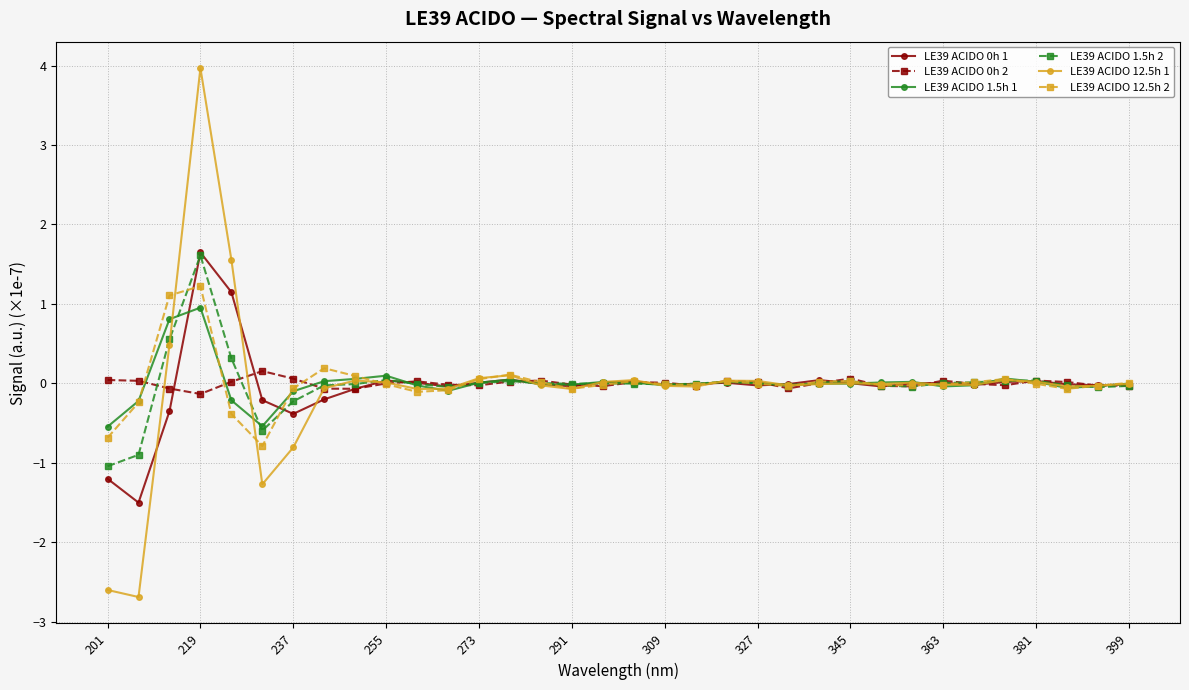

What is the minimum value for LE39 ACIDO 1.5h 1?

-0.5